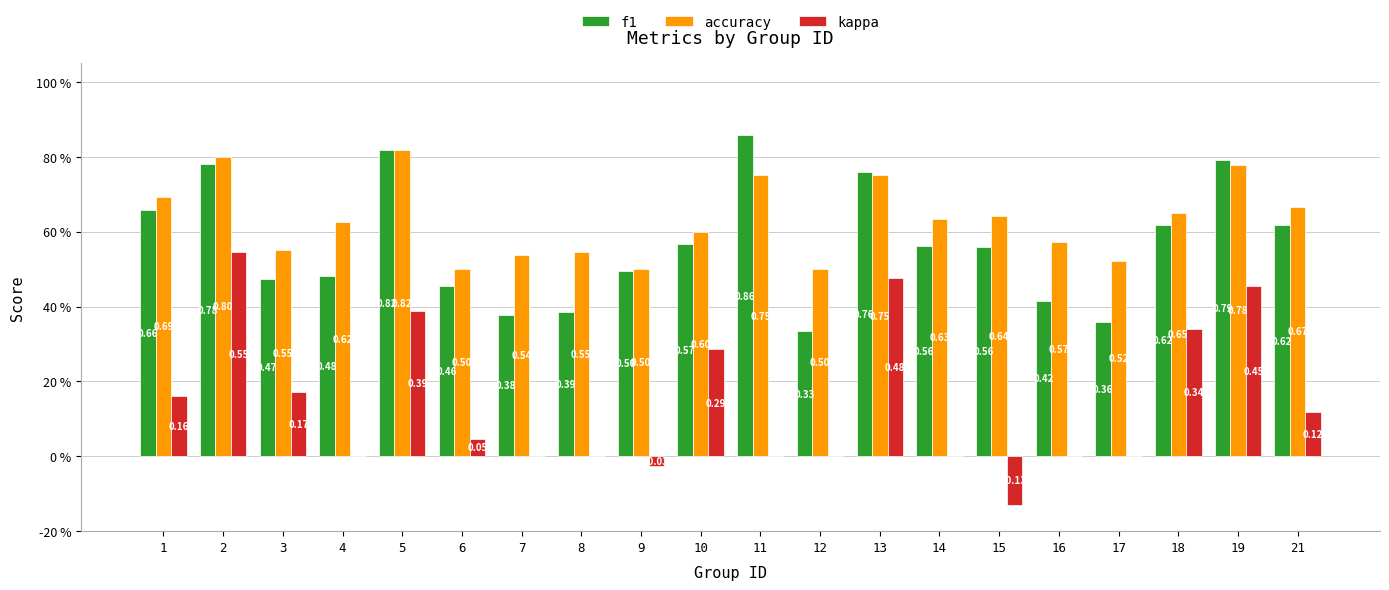

What is the value of the kappa bar at the 20th from the left?

0.1